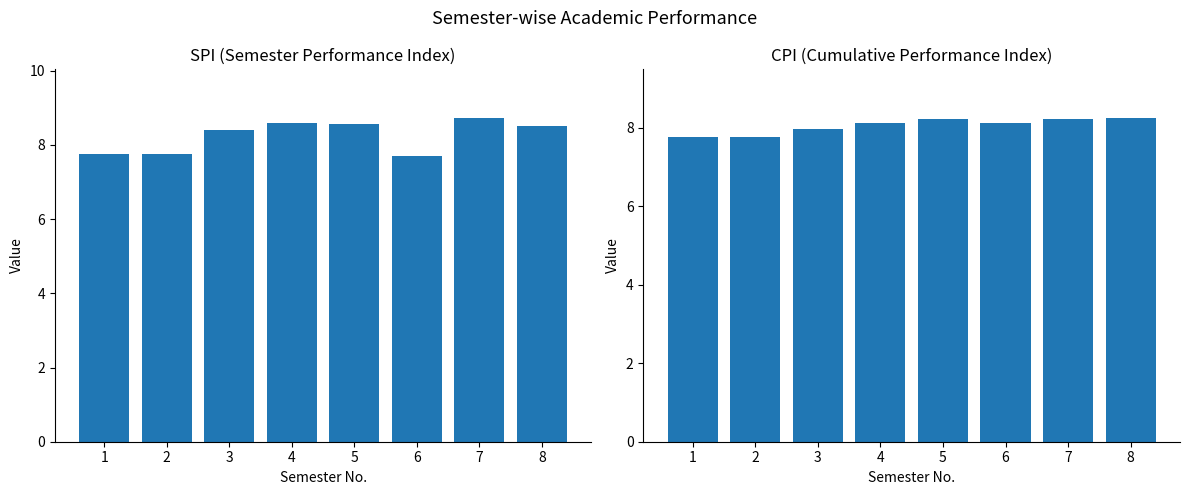

Reading right to left, list all the values displayed in this chart.

SPI: 8=8.5	7=8.7	6=7.7	5=8.6	4=8.6	3=8.4	2=7.8	1=7.8
CPI: 8=8.2	7=8.2	6=8.1	5=8.2	4=8.1	3=8.0	2=7.8	1=7.8